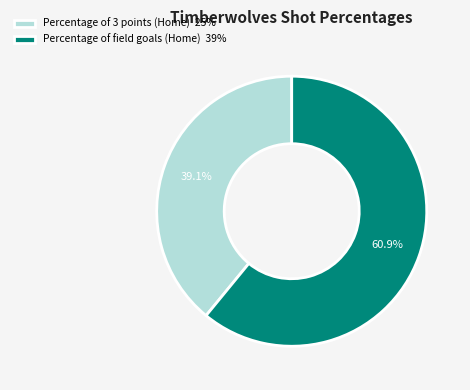

Rank the categories by value from highest to lowest.

Percentage of field goals (Home), Percentage of 3 points (Home)